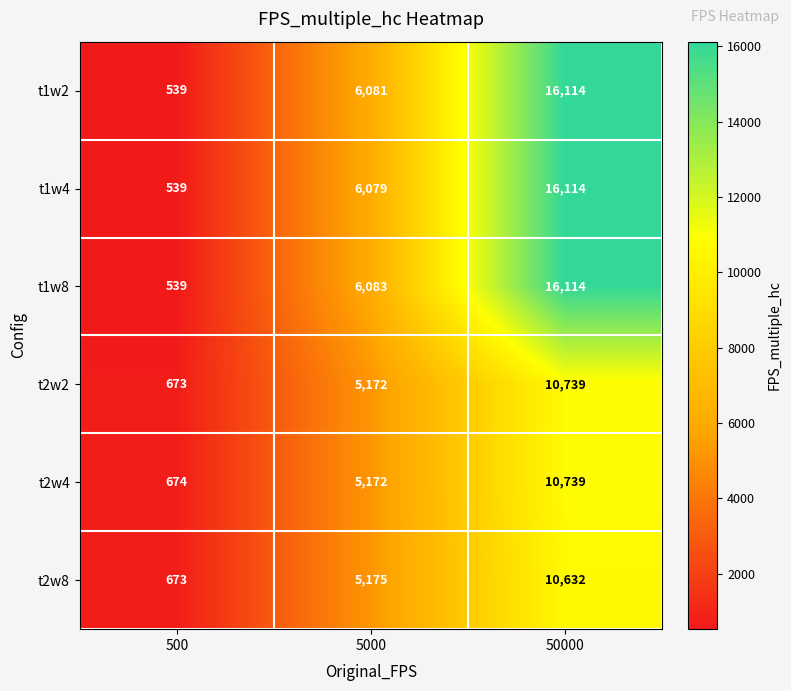

What is the difference between the highest and lowest values at 50000?

5482